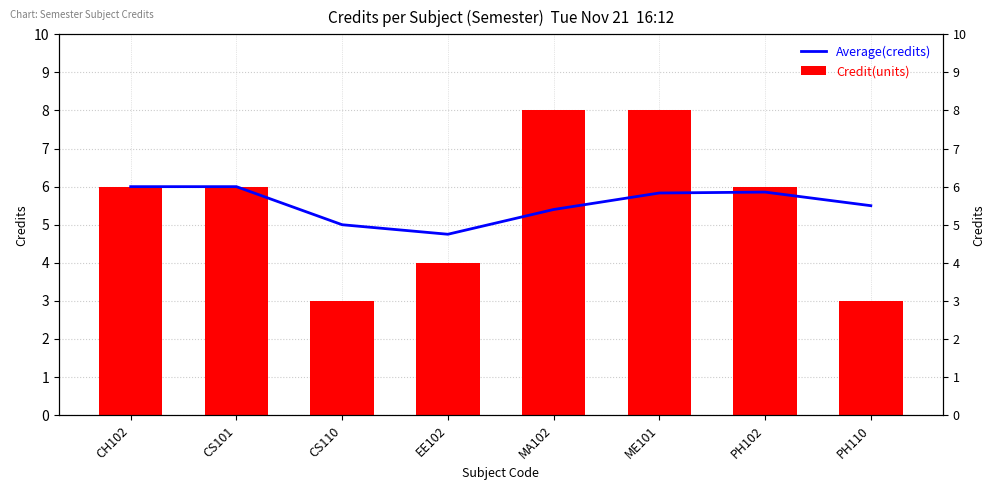

How many series are shown in this chart?

2